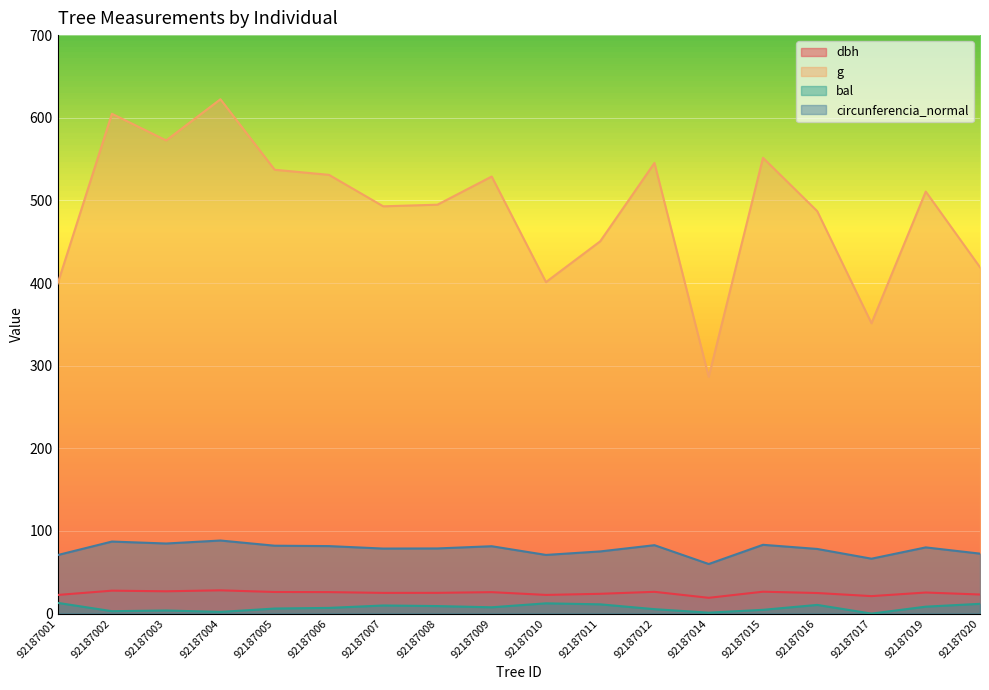

Reading left to right, what are all the values shown in this chart?

dbh: 92187001=22.6	92187002=27.8	92187003=27.0	92187004=28.1	92187005=26.1	92187006=26.0	92187007=25.1	92187008=25.1	92187009=25.9	92187010=22.6	92187011=23.9	92187012=26.4	92187014=19.1	92187015=26.5	92187016=24.9	92187017=21.1	92187019=25.5	92187020=23.1
g: 92187001=399.4	92187002=604.8	92187003=572.6	92187004=622.4	92187005=537.1	92187006=530.9	92187007=492.8	92187008=494.8	92187009=528.9	92187010=401.1	92187011=450.5	92187012=545.3	92187014=286.5	92187015=551.5	92187016=486.9	92187017=351.3	92187019=510.7	92187020=419.1
bal: 92187001=13.0	92187002=2.9	92187003=3.8	92187004=2.0	92187005=6.1	92187006=6.9	92187007=9.8	92187008=9.1	92187009=7.6	92187010=12.4	92187011=11.2	92187012=5.4	92187014=1.1	92187015=4.6	92187016=10.5	92187017=0.0	92187019=8.4	92187020=11.8
circunferencia_normal: 92187001=70.8	92187002=87.2	92187003=84.8	92187004=88.4	92187005=82.2	92187006=81.7	92187007=78.7	92187008=78.8	92187009=81.5	92187010=71.0	92187011=75.2	92187012=82.8	92187014=60.0	92187015=83.2	92187016=78.2	92187017=66.4	92187019=80.1	92187020=72.6